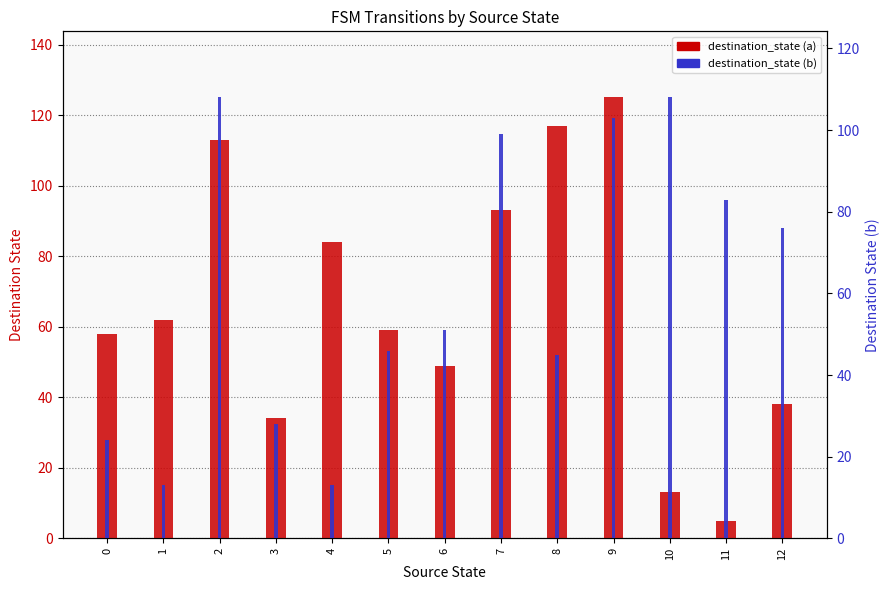

Between 7 and 11, which series saw the biggest shift?

destination_state (a)